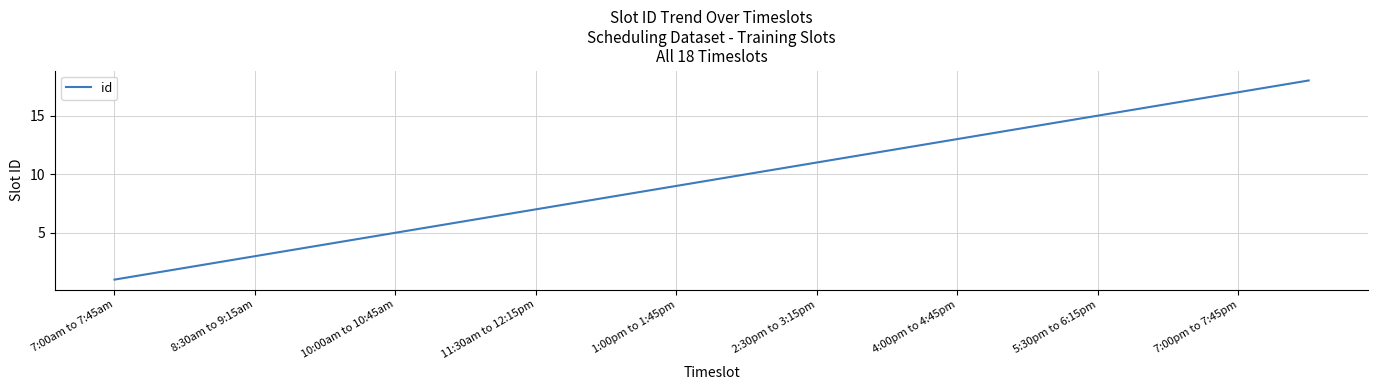

What is the difference between the maximum and minimum values?

17